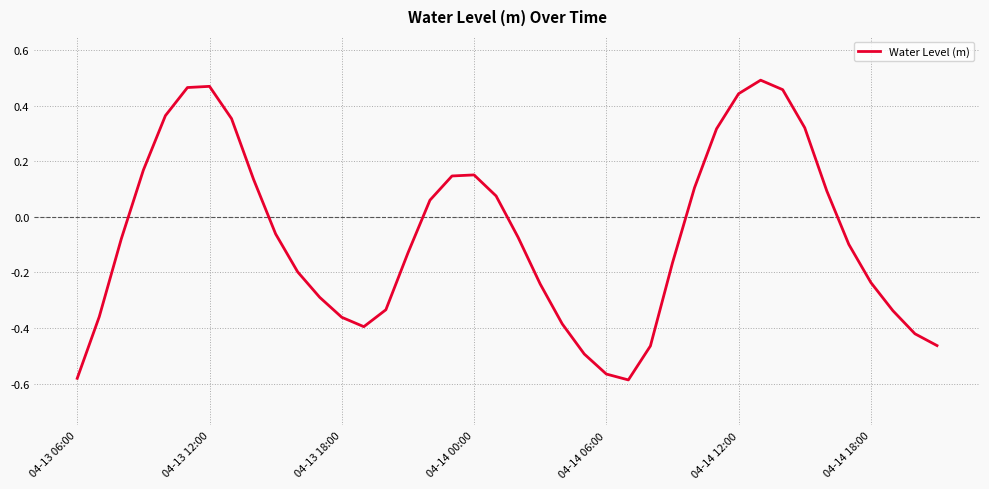

What is the difference between the maximum and minimum values?

1.1